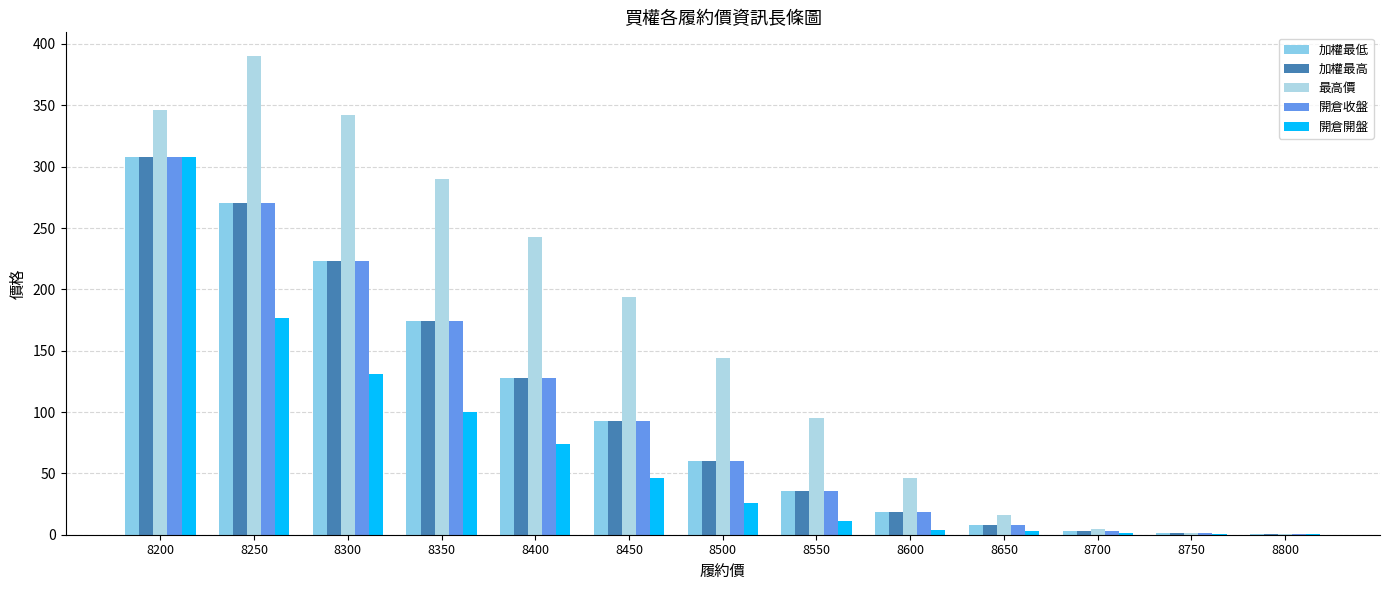

Rank the series at 8700 from lowest to highest value.

開倉開盤, 加權最低, 加權最高, 開倉收盤, 最高價